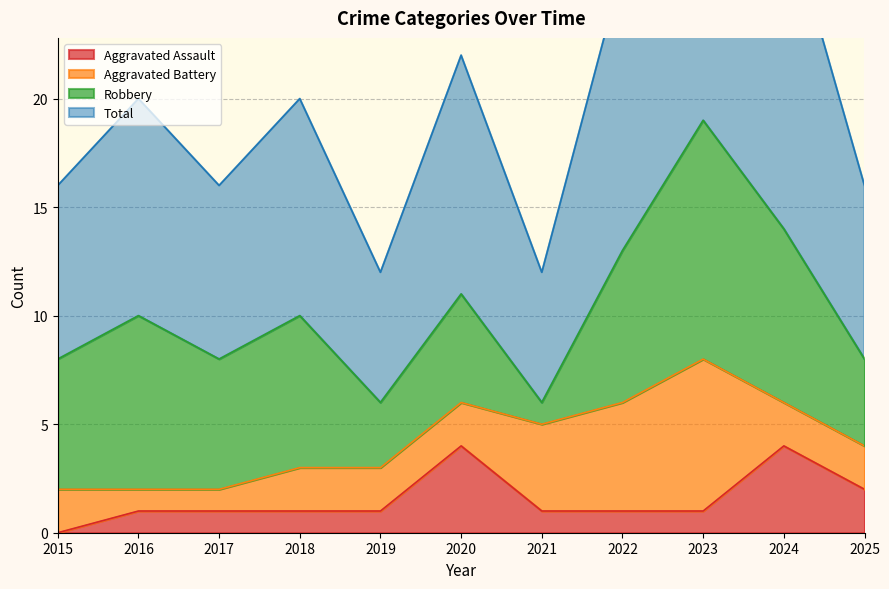

What is the maximum value for Total?

38